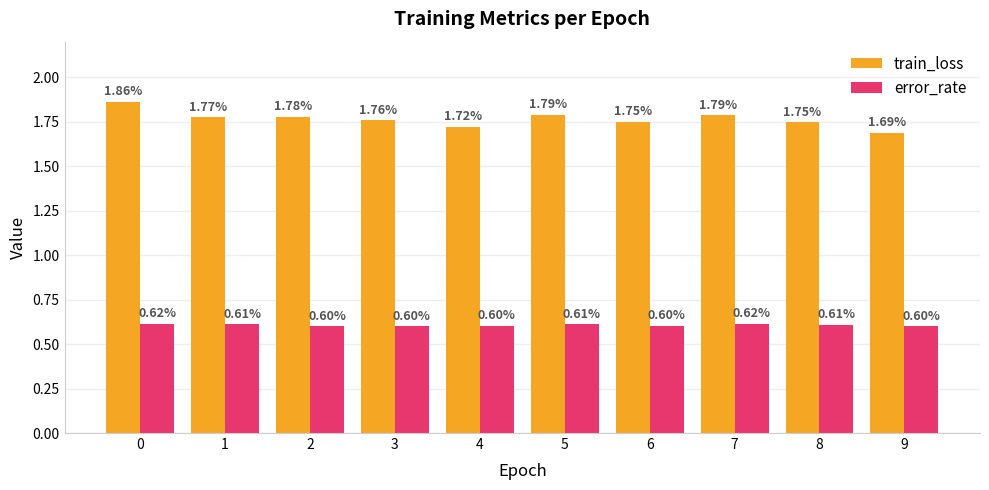

List the series in order of their peak value, lowest first.

error_rate, train_loss